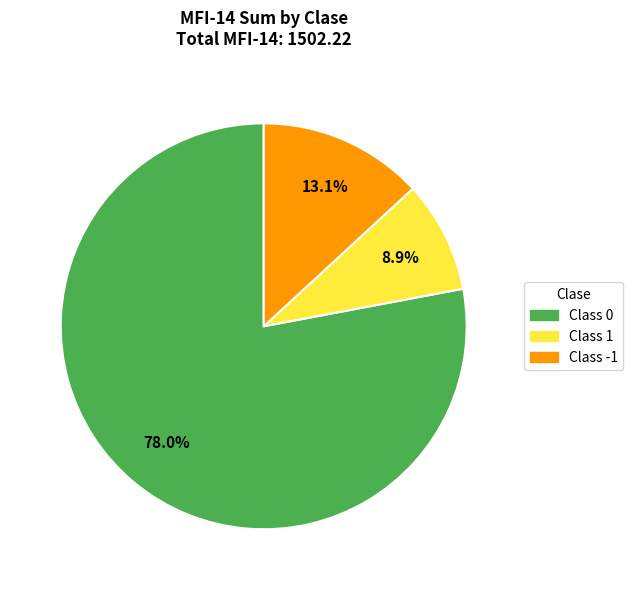

Rank the categories by value from lowest to highest.

Class 1, Class -1, Class 0